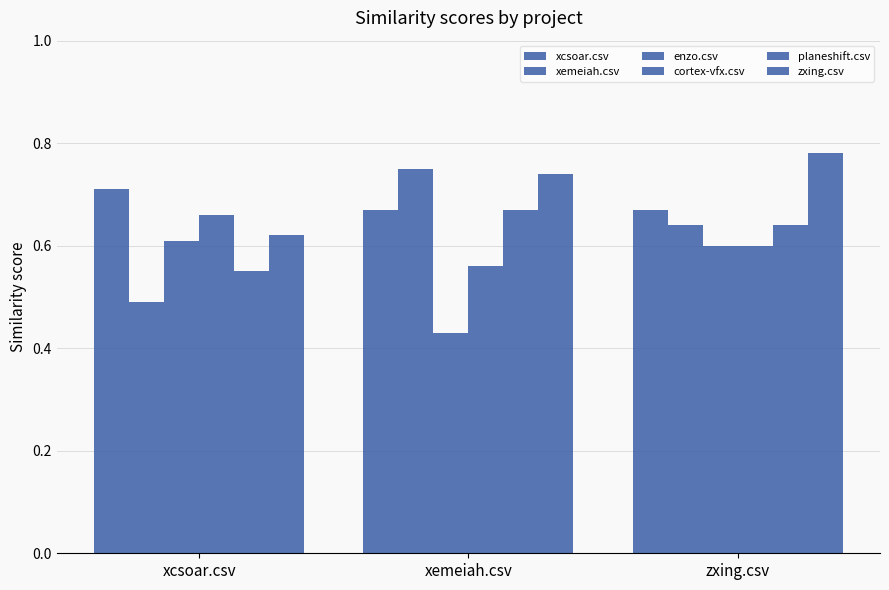

How many bars are there in each group?

6